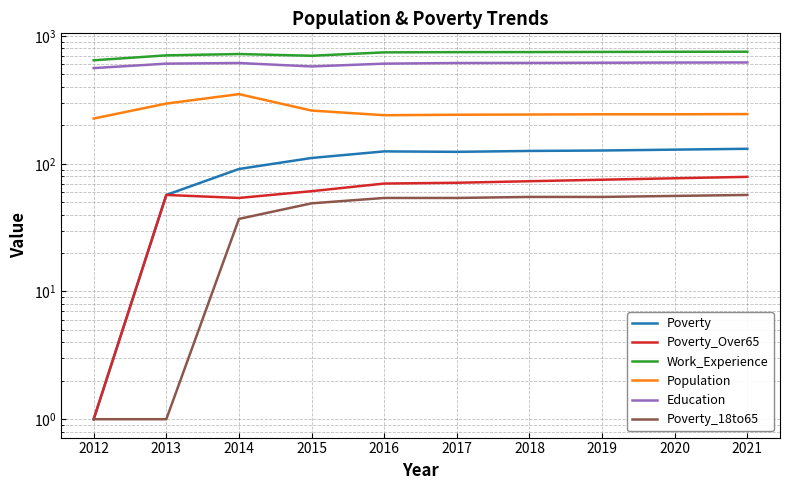

How many series are shown in this chart?

6